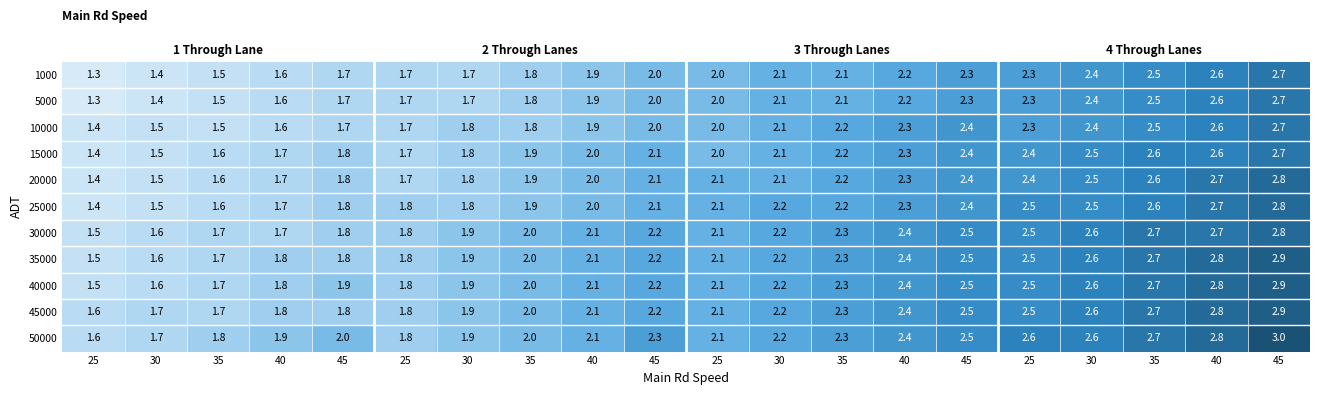

At which category does the chart reach its peak across all series?

45